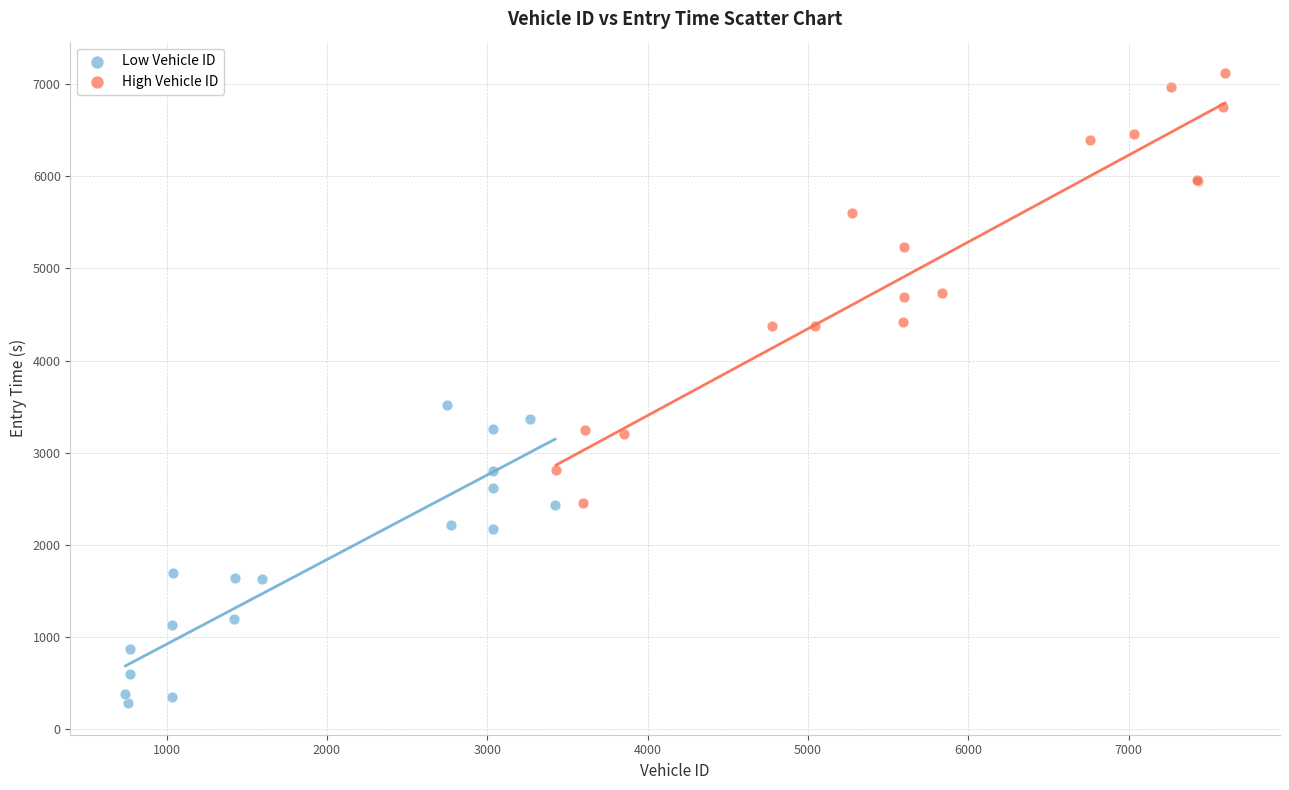

Which series has the widest spread of Y values?

High Vehicle ID